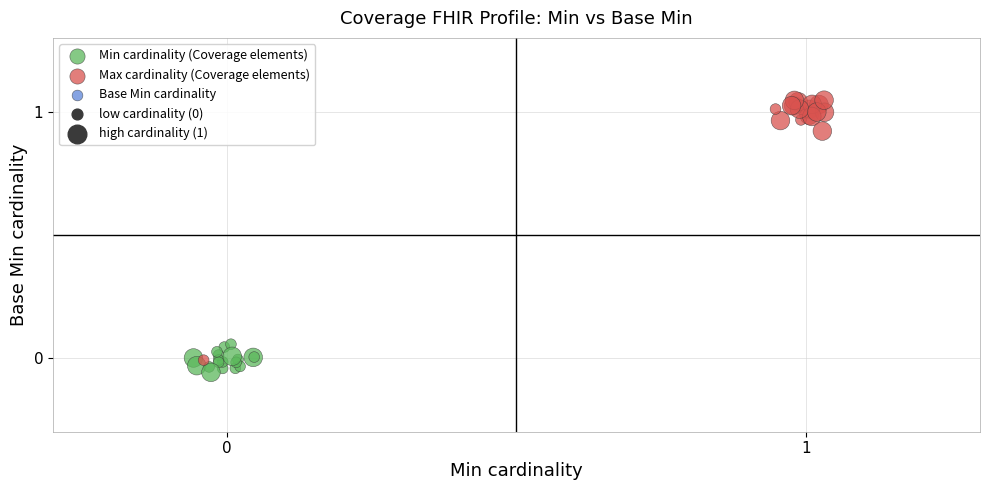

Which series has the largest Y range (max minus min)?

Max cardinality (Coverage elements)